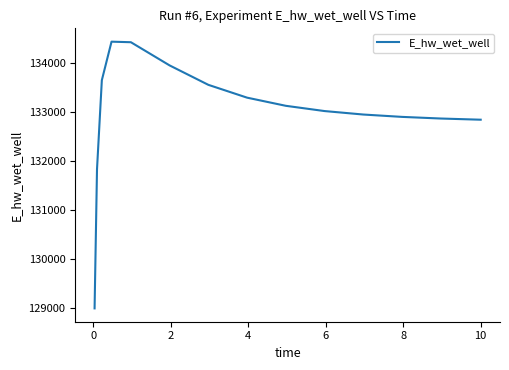

What is the smallest value displayed?

128994.6